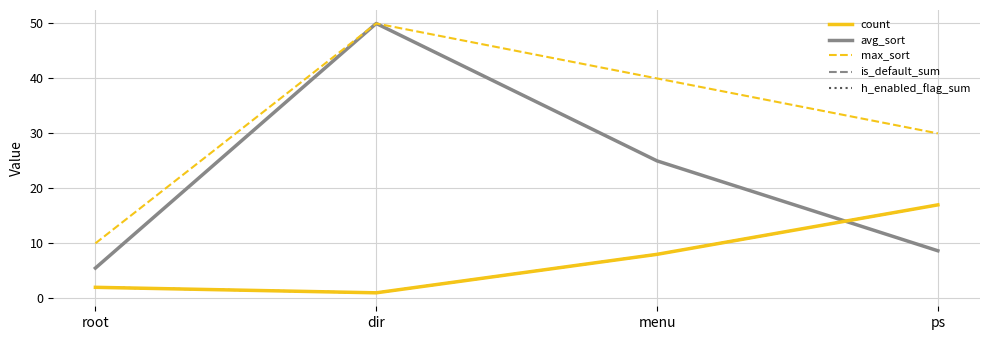

Does the chart display data point markers on the line(s)?

No